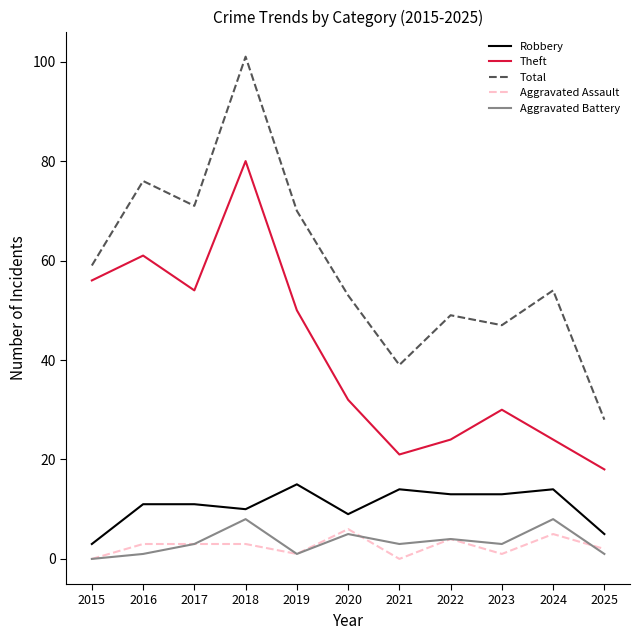

True or false: Aggravated Battery has a value of 1 at 2020.

False